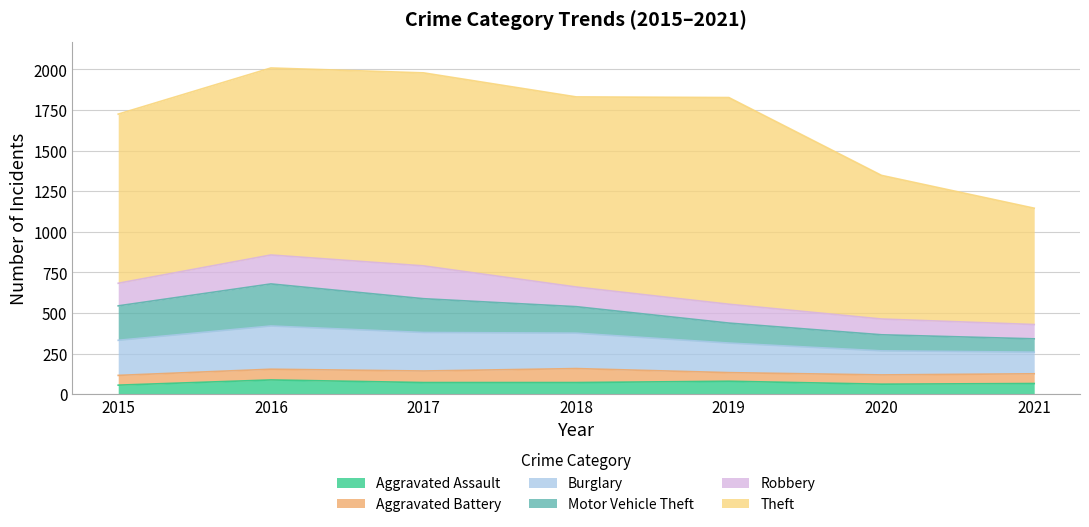

At how many categories does at least one series exceed 1087?

4